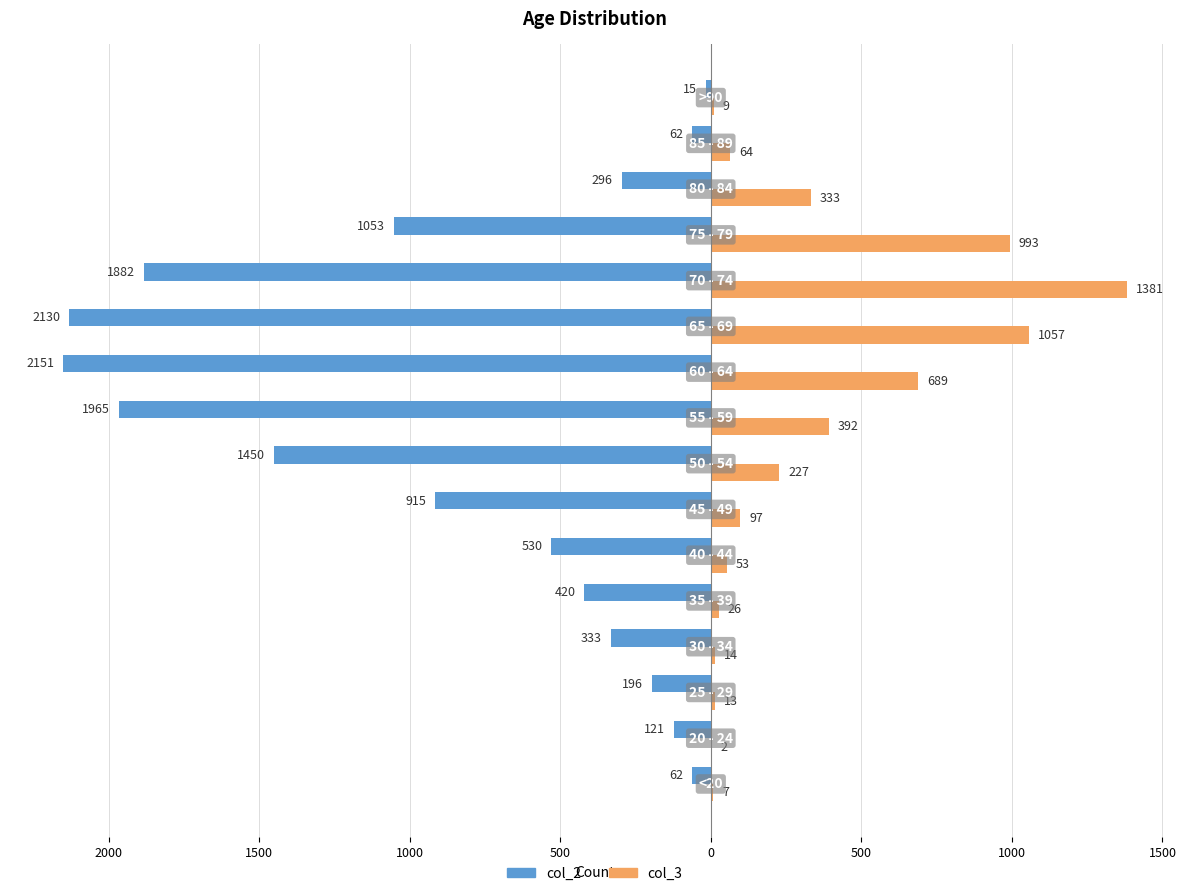

What are all the series names shown in the legend?

col_2, col_3